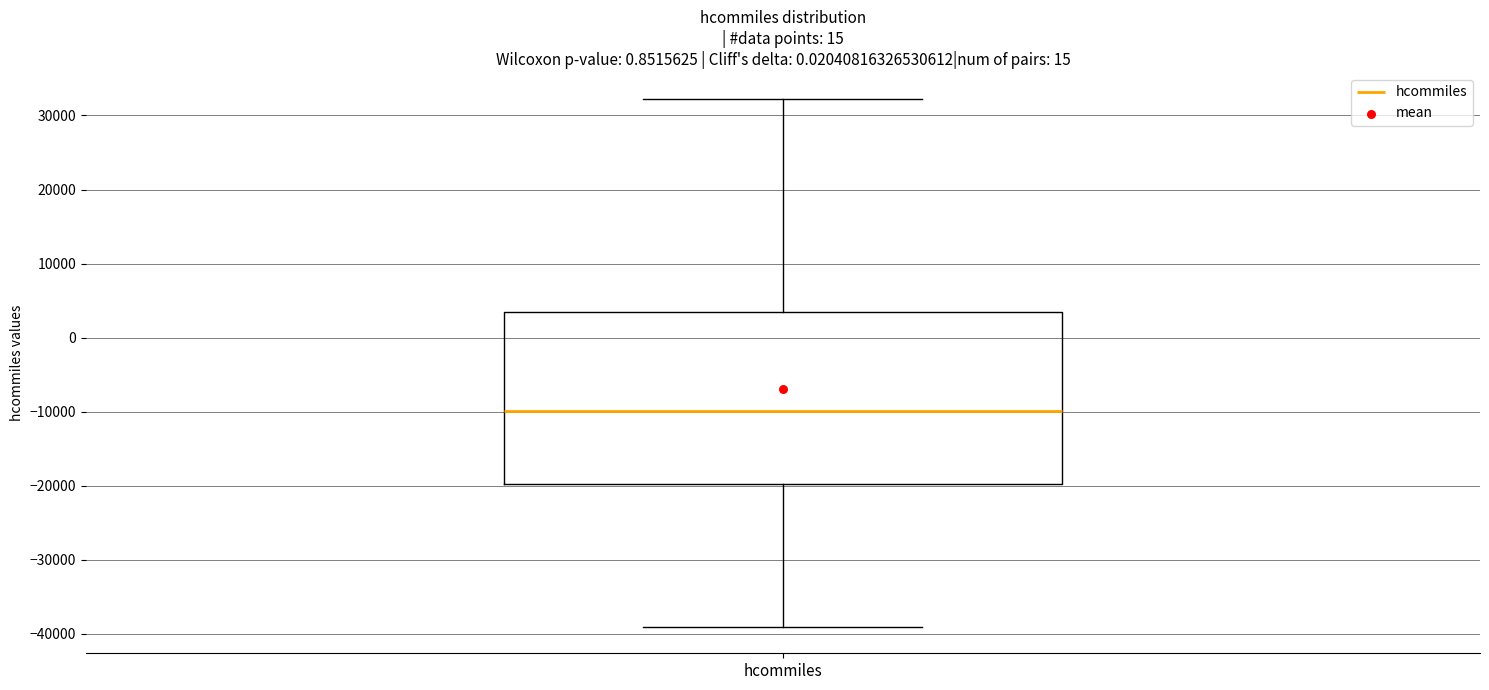

Transcribe this box plot: give where the median line is, the range the box spans, and where the two whiskers end, as read against the y-axis. The values are not printed on the chart, so give them approximately, as read against the axis.

median -10000, box -20000 to 4000, whiskers -39000 to 32000